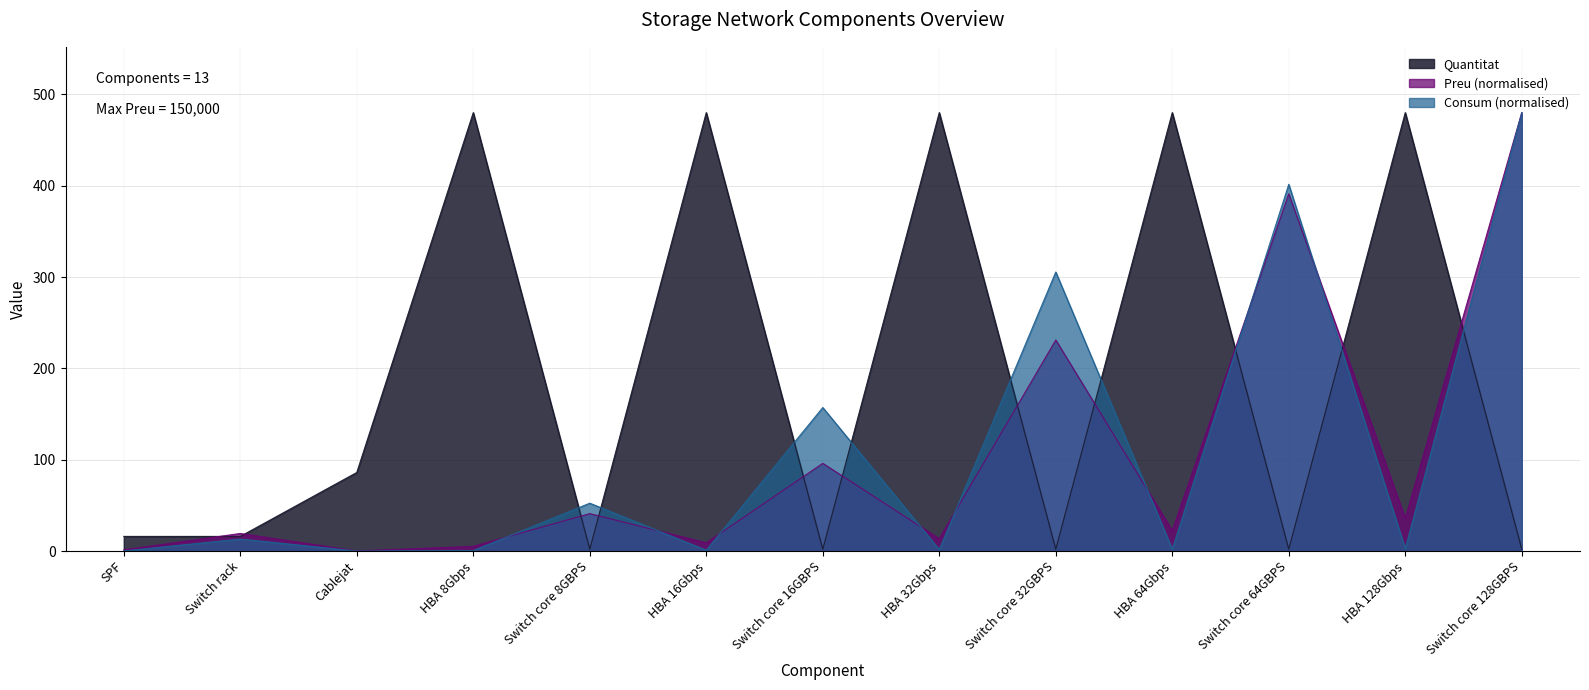

Rank the categories by Preu value from highest to lowest.

Switch core 128GBPS, Switch core 64GBPS, Switch core 32GBPS, Switch core 16GBPS, Switch core 8GBPS, HBA 128Gbps, HBA 64Gbps, Switch rack, HBA 32Gbps, HBA 16Gbps, HBA 8Gbps, SPF, Cablejat